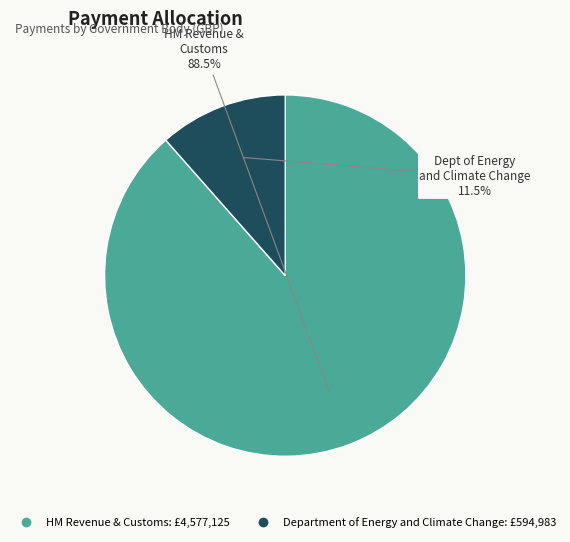

Which category accounts for the majority?

HM Revenue & Customs